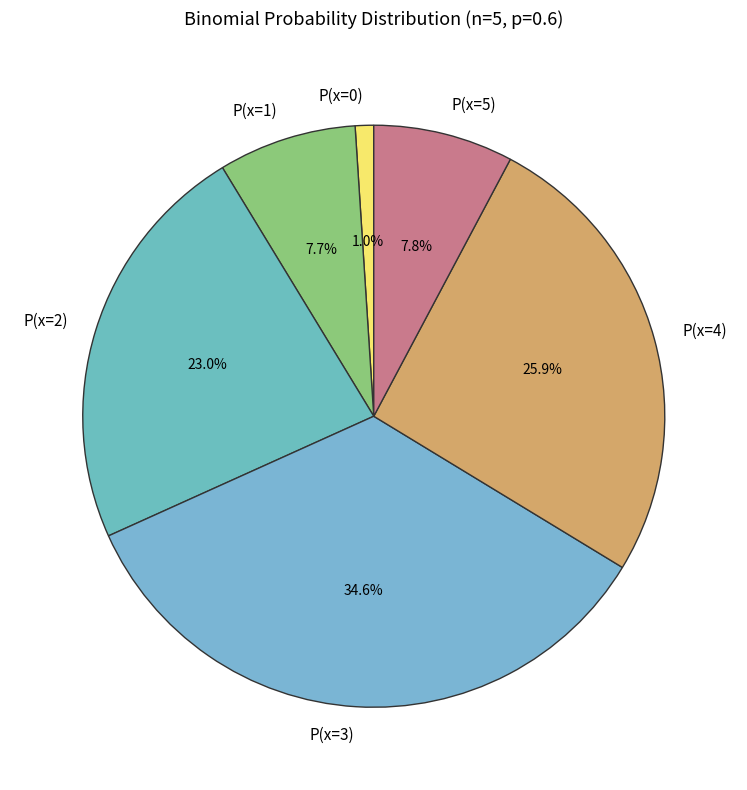

The P(x=0) slice represents 13% of the pie. True or false?

False